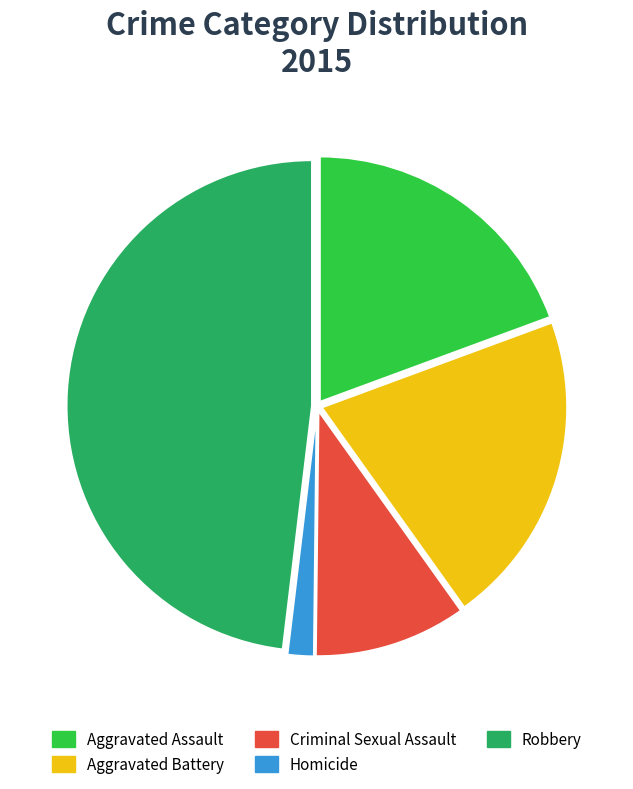

How many segments does this pie chart have?

5